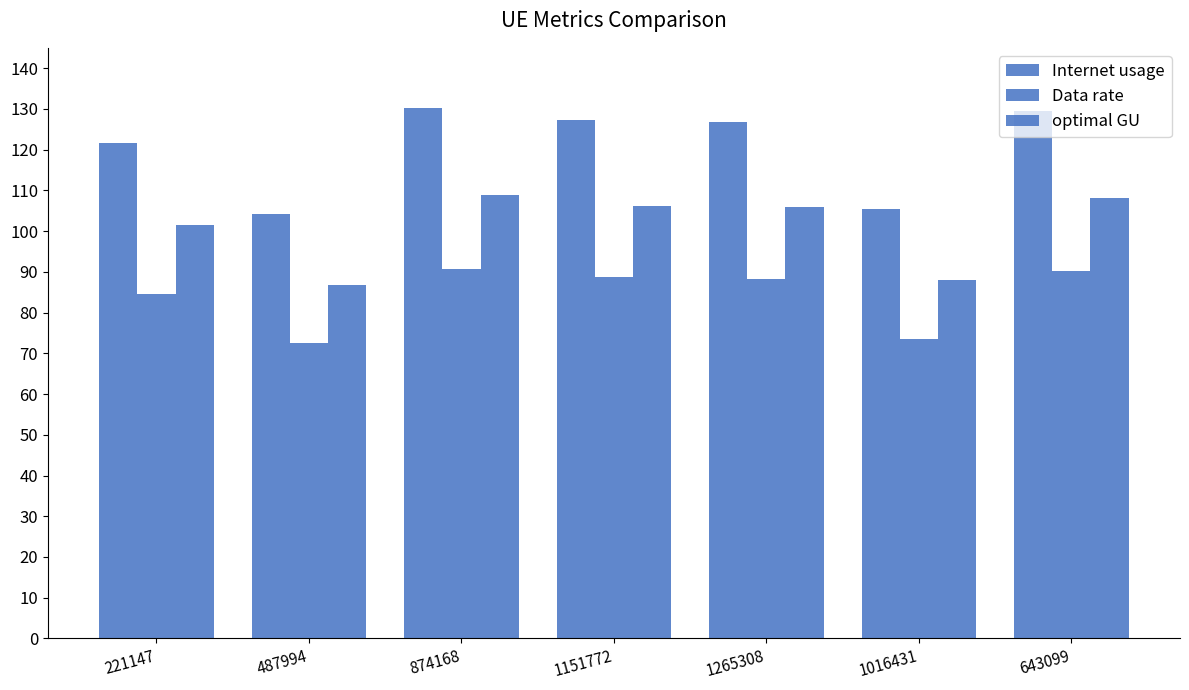

How many distinct data groups are displayed?

3